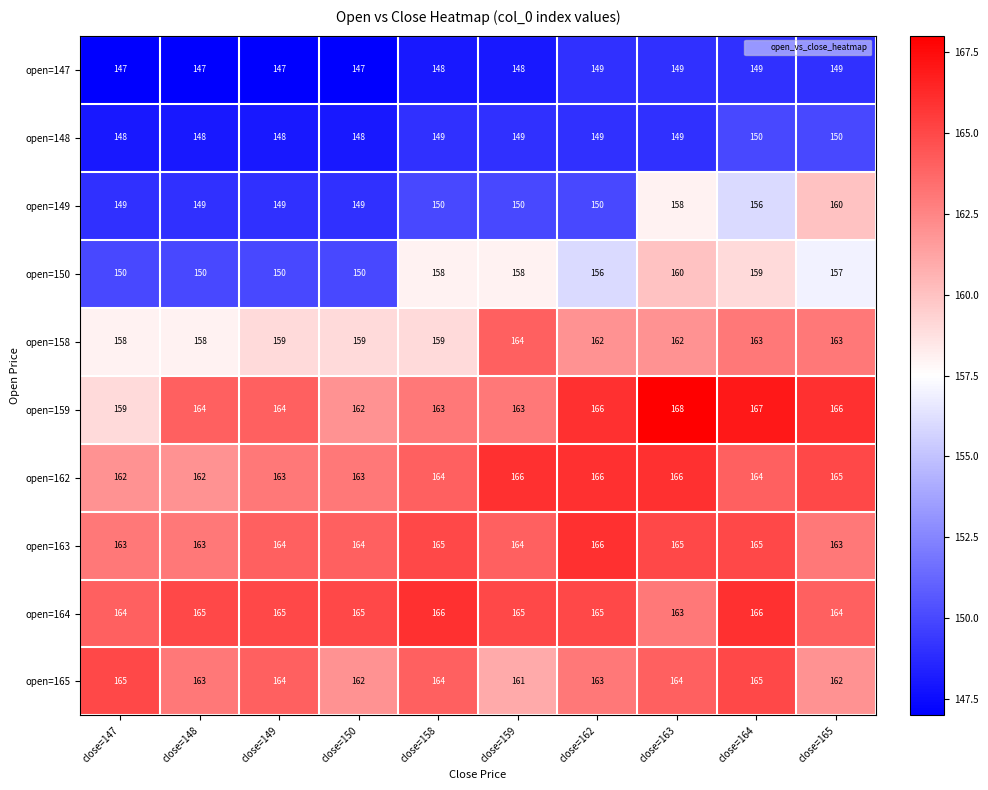

The open=158 series shows 158 at close=148. True or false?

True